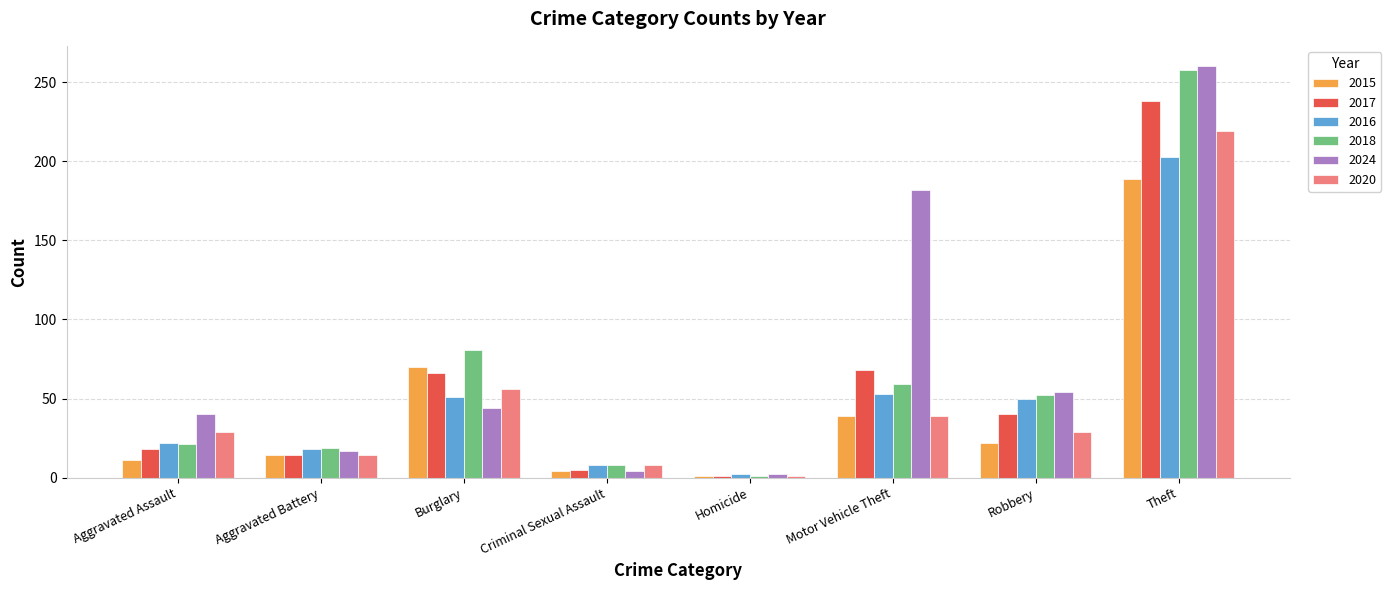

How many categories are shown in the chart?

8